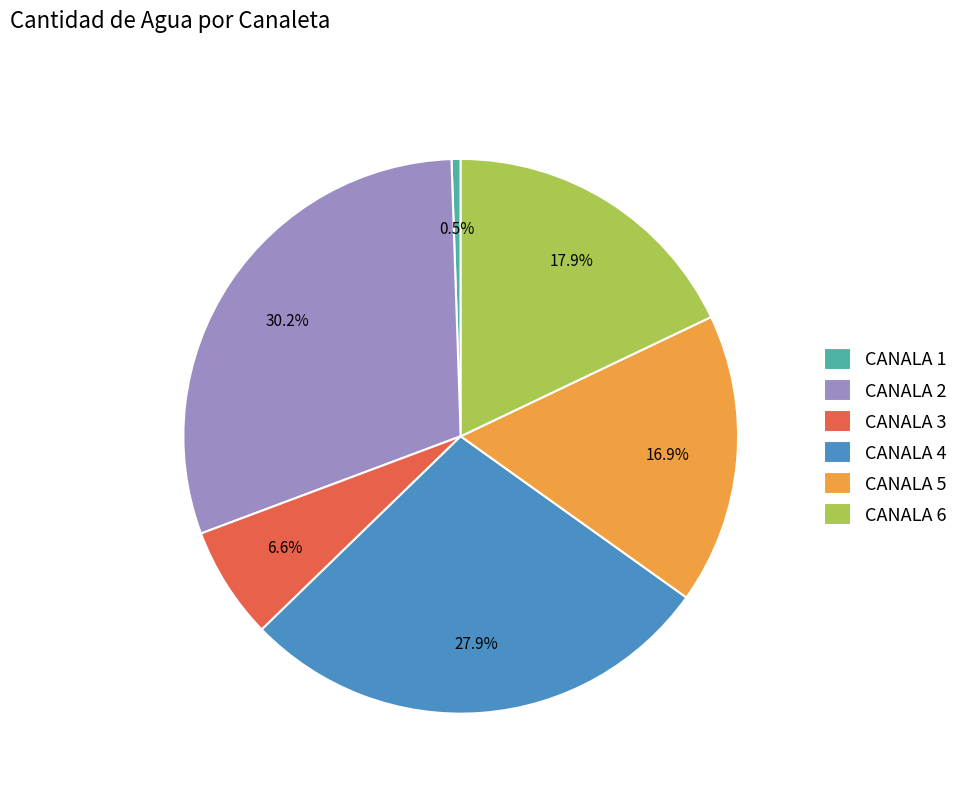

Which category has the biggest portion of the pie?

CANALA 2